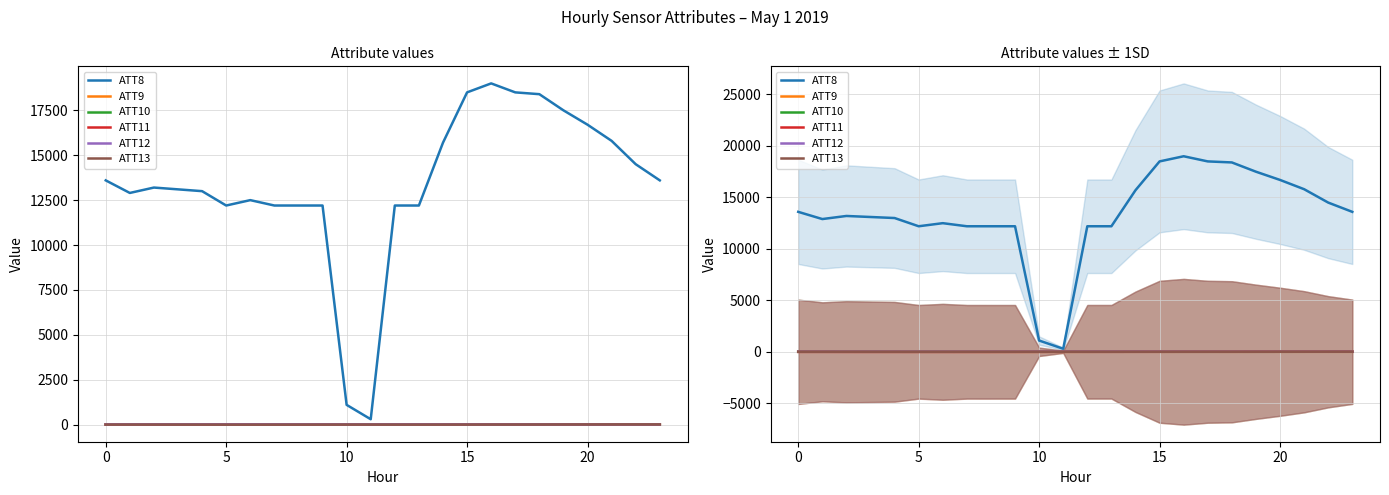

At 5, list the series in order from smallest to largest.

ATT11, ATT13, ATT9, ATT12, ATT10, ATT8